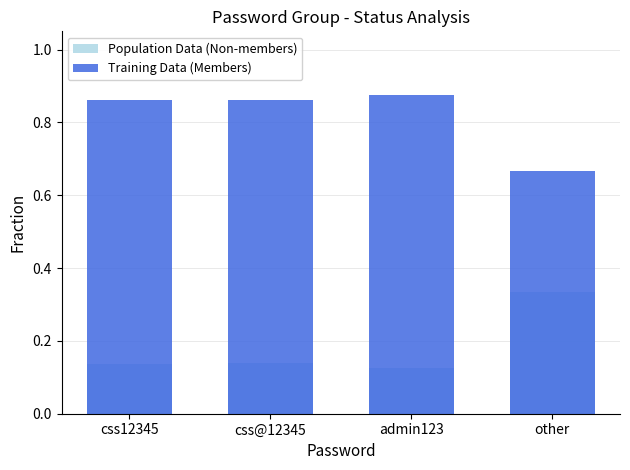

How many groups of bars are there?

4